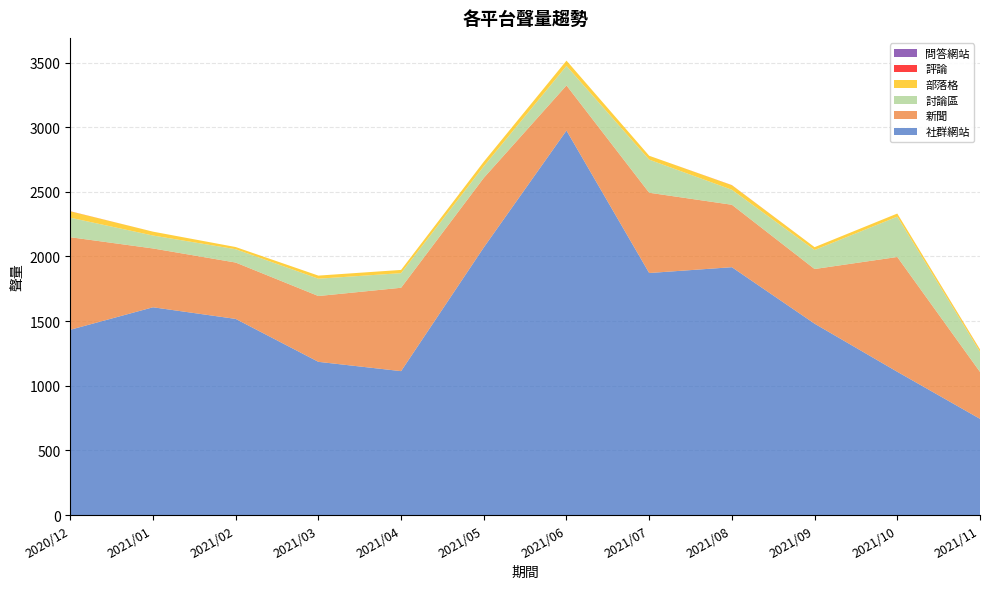

Reading left to right, transcribe all the data shown in this chart.

社群網站: 1433	1607	1517	1185	1113	2070	2974	1872	1917	1480	1108	744
新聞: 716	455	436	509	645	538	349	621	483	423	888	363
討論區: 151	100	103	134	113	90	151	256	116	147	312	156
部落格: 49	30	17	24	25	35	41	30	35	22	24	17
評論: 1	0	0	0	0	0	0	0	1	0	0	1
問答網站: 0	0	0	0	0	0	0	0	0	0	0	0